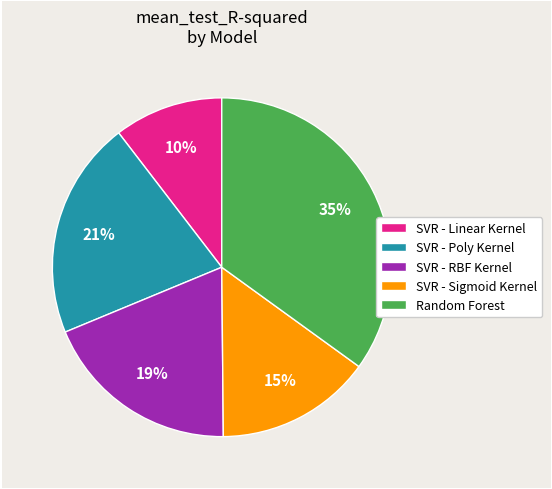

Between SVR - Linear Kernel and SVR - RBF Kernel, which is larger?

SVR - RBF Kernel